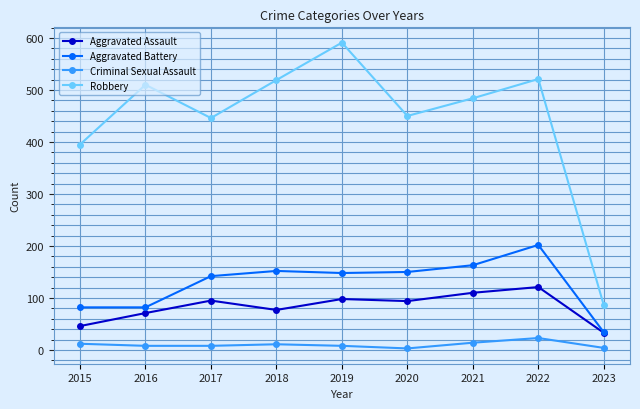

What are all the series names shown in the legend?

Aggravated Assault, Aggravated Battery, Criminal Sexual Assault, Robbery